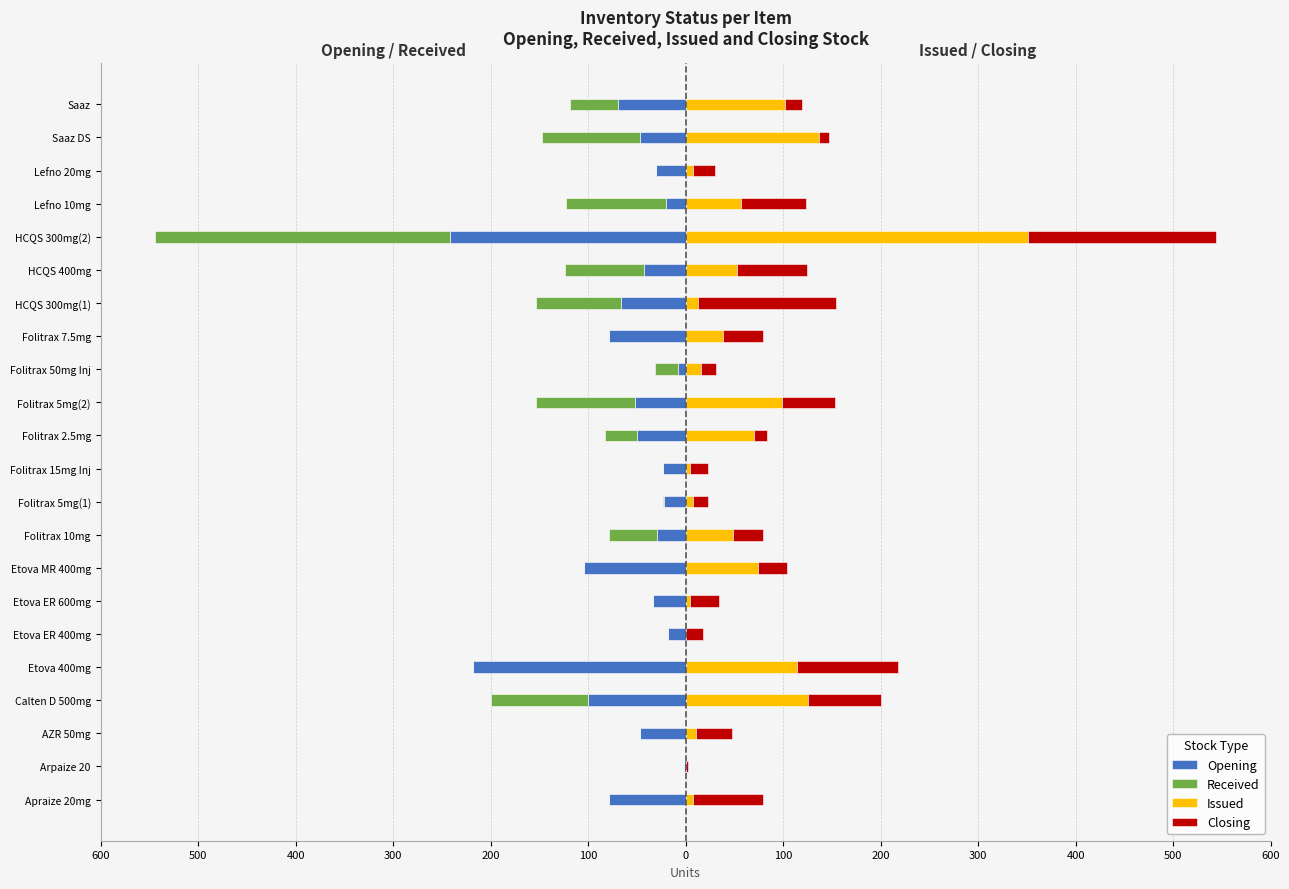

Reading right to left, transcribe all the data shown in this chart.

Opening: -69	-47	-30	-20	-242	-43	-66	-79	-8	-52	-50	-23	-22	-29	-104	-33	-18	-218	-100	-47	-2	-79
Received: -50	-100	0	-103	-302	-81	-88	0	-23	-101	-33	0	-1	-50	0	-1	0	0	-100	0	0	0
Issued: 102	137	8	57	351	53	13	38	16	99	70	4	8	49	74	4	0	114	125	11	0	8
Closing: 17	10	22	66	193	71	141	41	15	54	13	19	15	30	30	30	18	104	75	36	2	71